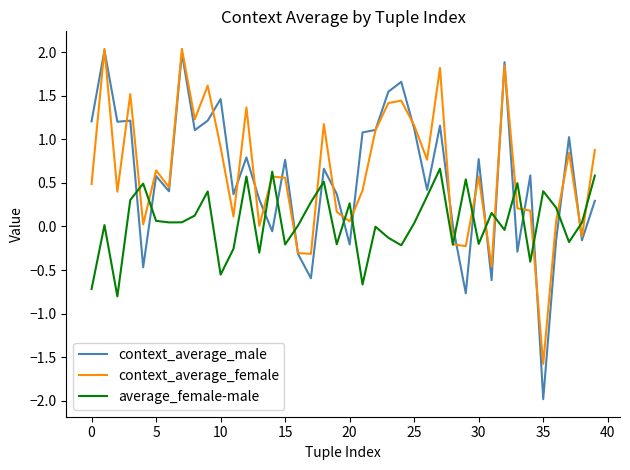

Which series ends up on top after the final intersection of context_average_male and average_female-male?

average_female-male